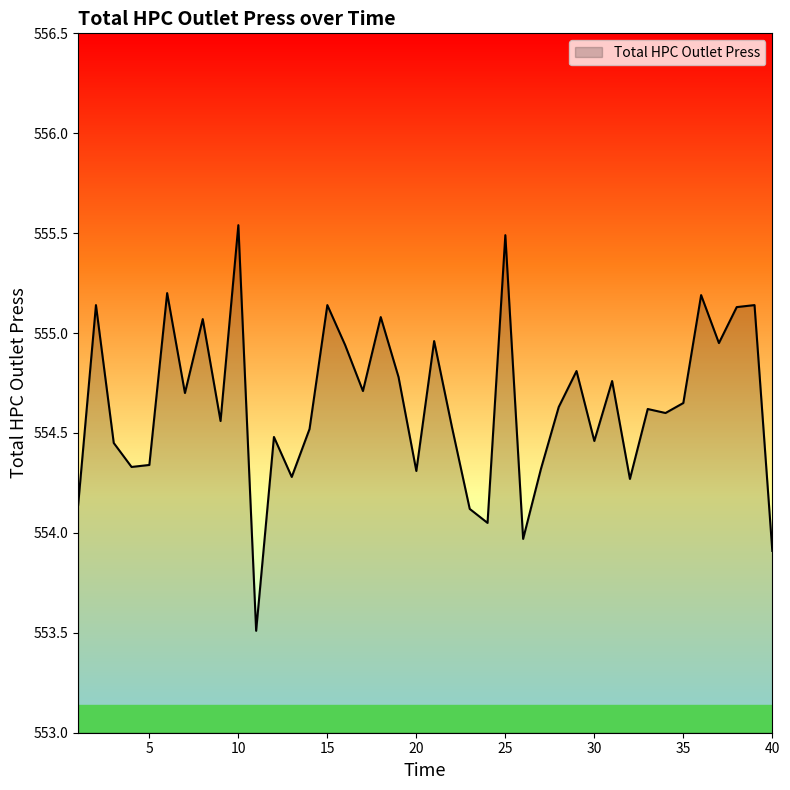

What is the difference between the maximum and minimum values?

2.0